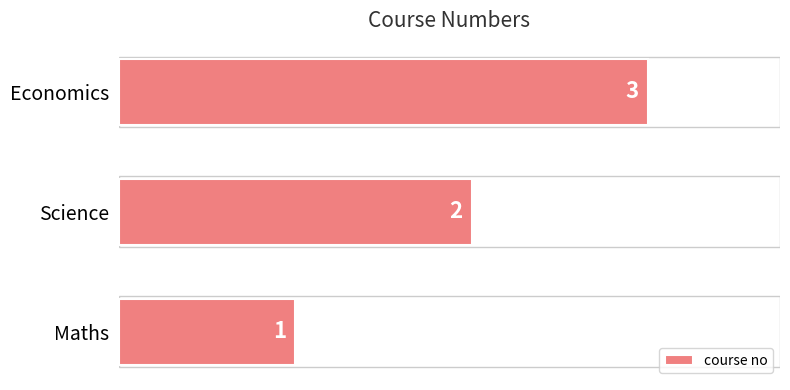

What is the approximate value at Economics?

3